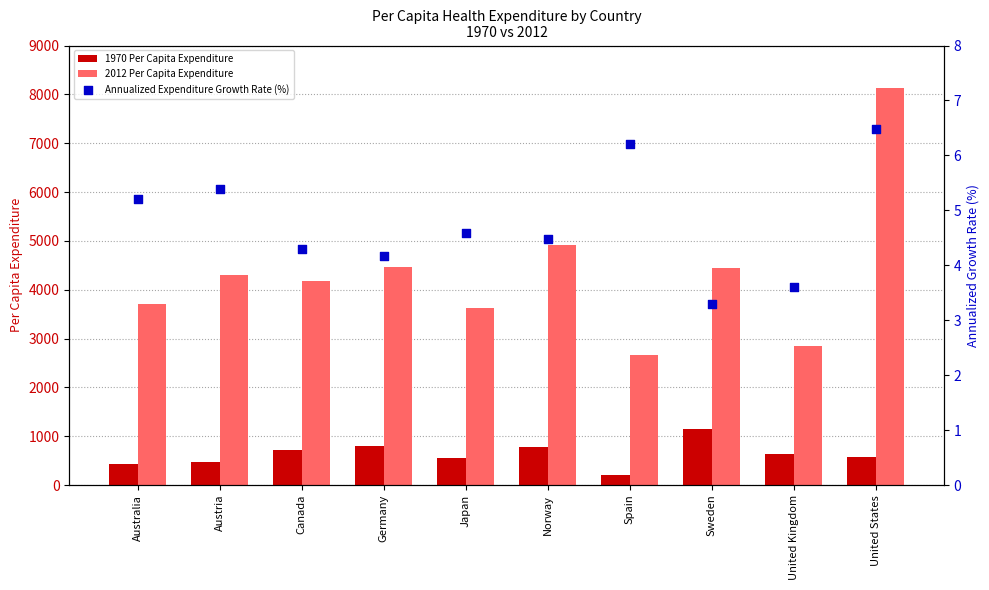

Is the value of Annualized Expenditure Growth Rate (%) at Australia greater than the value of 1970 Per Capita Expenditure at Spain?

No